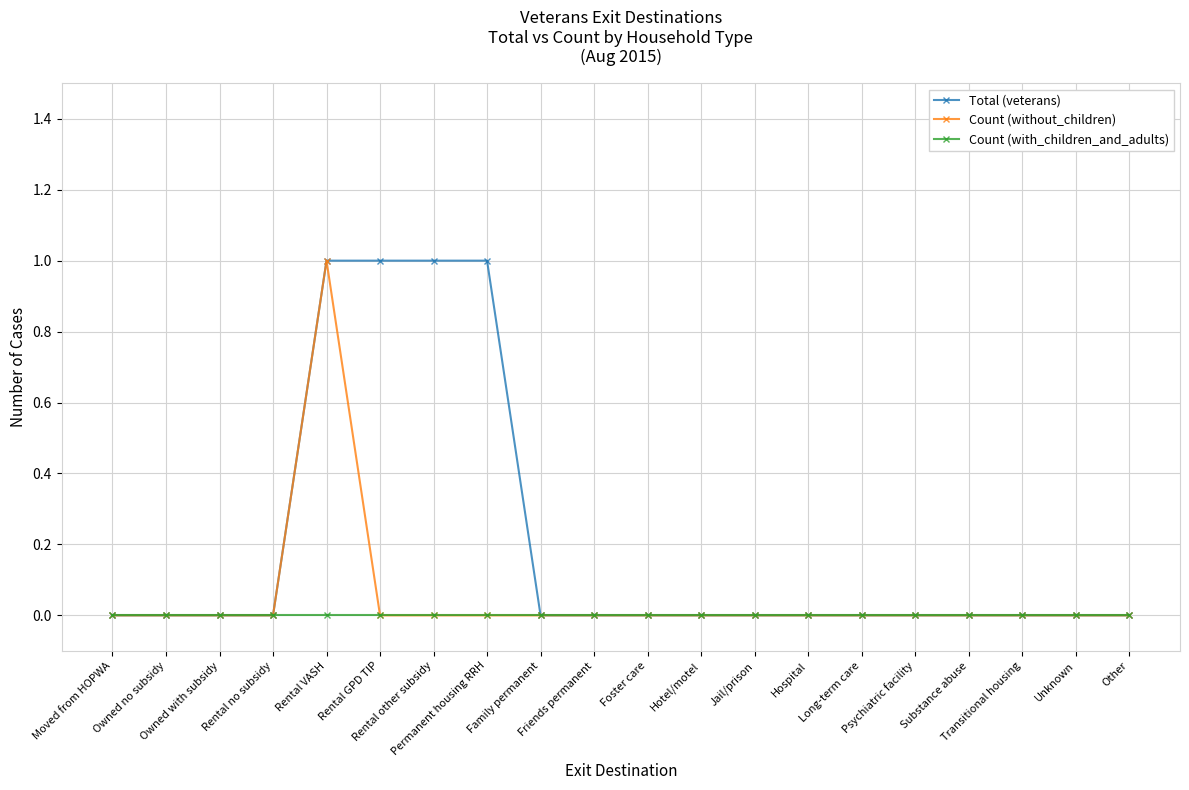

What position from the right is Substance abuse?

4